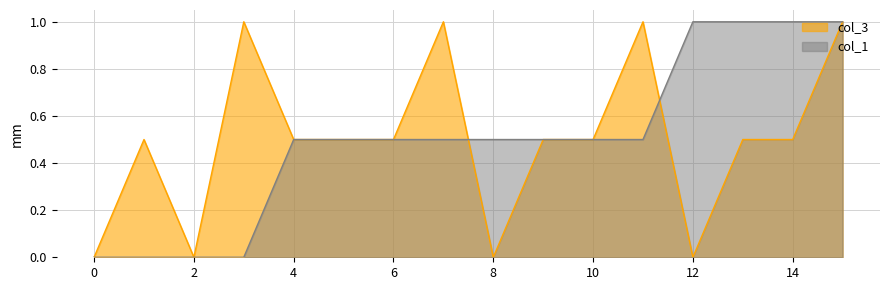

The col_1 series shows 0.0 at 2. True or false?

True